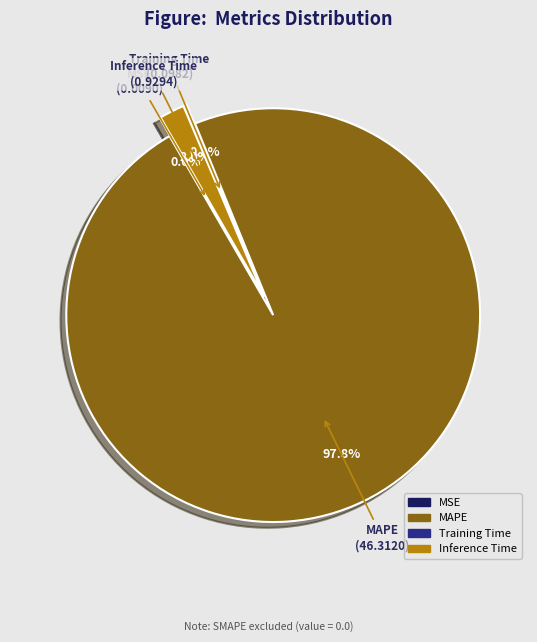

What is the total percentage of Inference Time and MSE?

2.0%